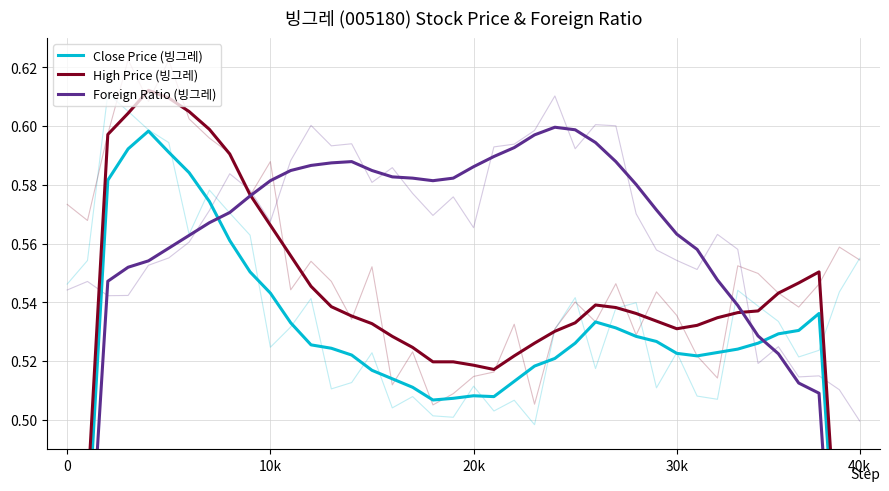

What is the total value across all series at 14?

1.6